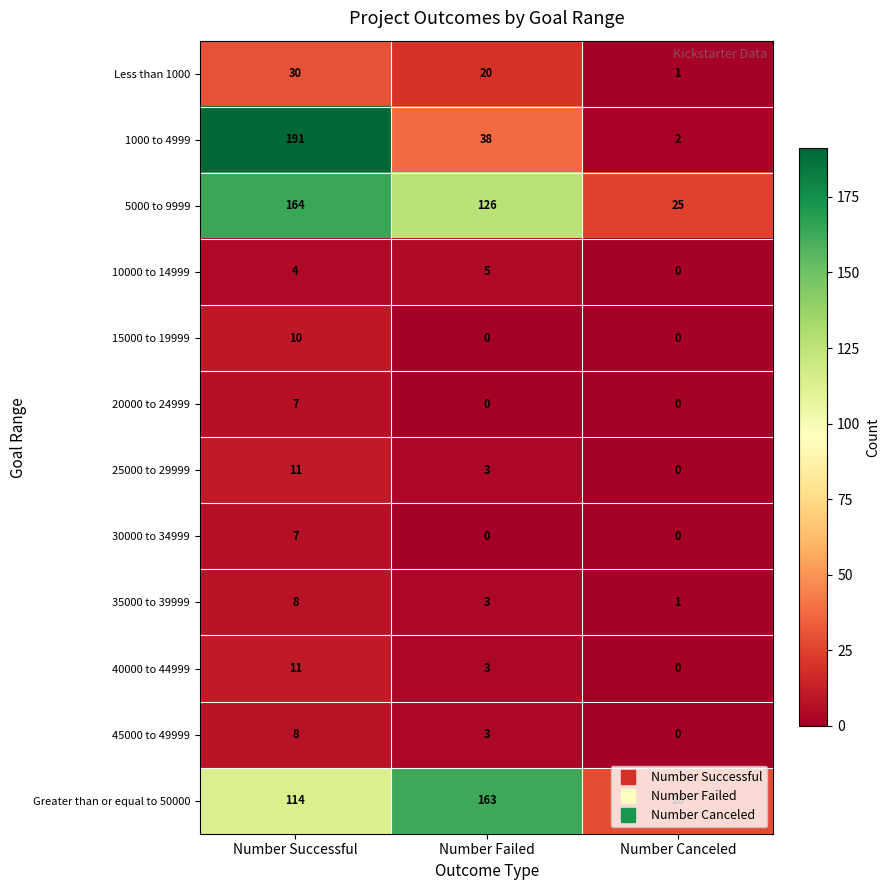

How many data points does each series have?

3